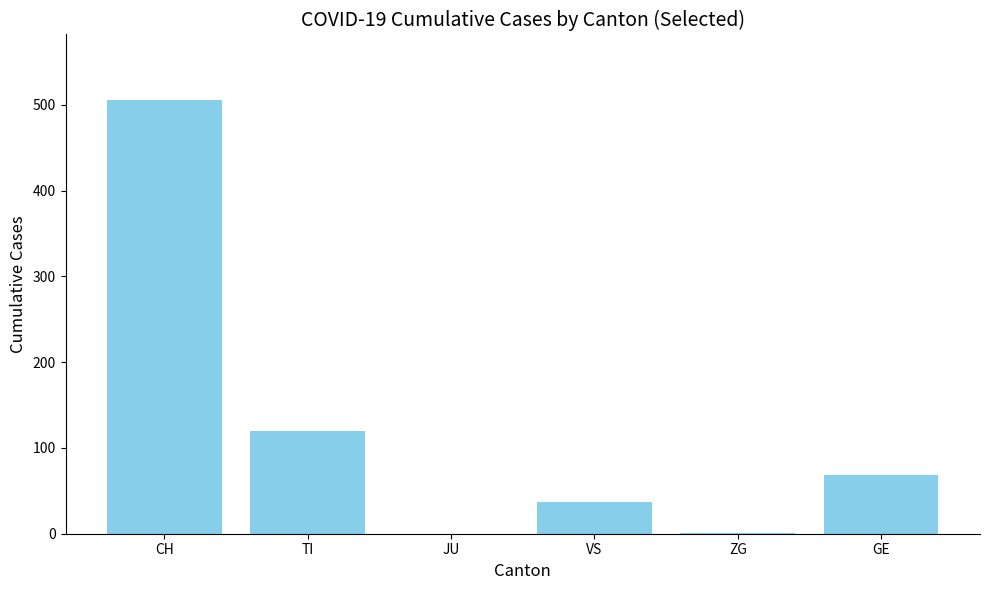

True or false: the data shows 60 at VS.

False